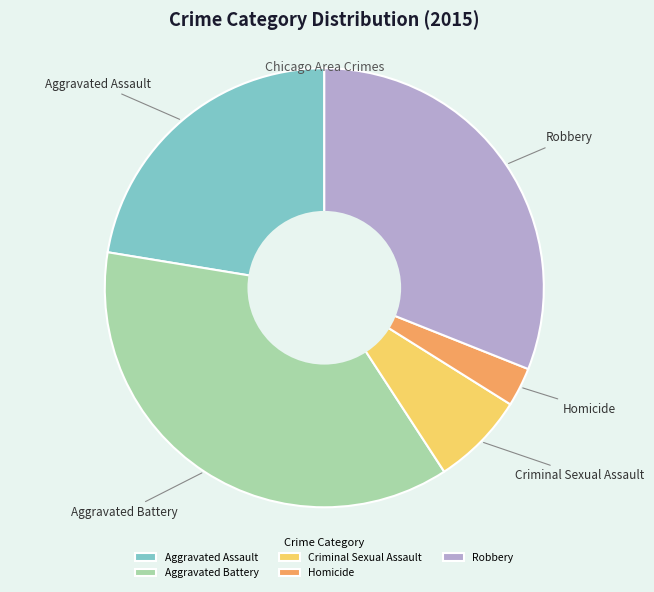

Is the sum of Aggravated Assault and Aggravated Battery greater than half?

Yes